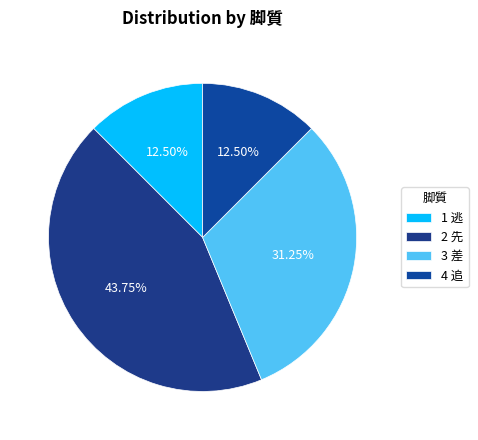

What is the largest slice in the pie chart?

2 先